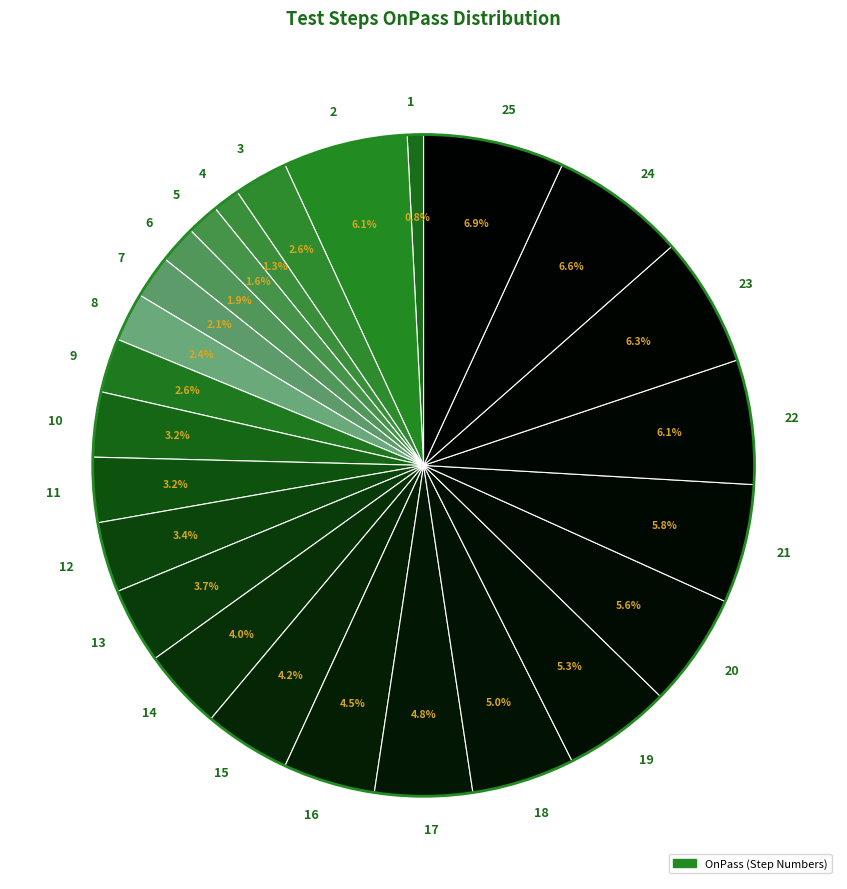

What percentage is the 24 slice, to the nearest percent?

7%